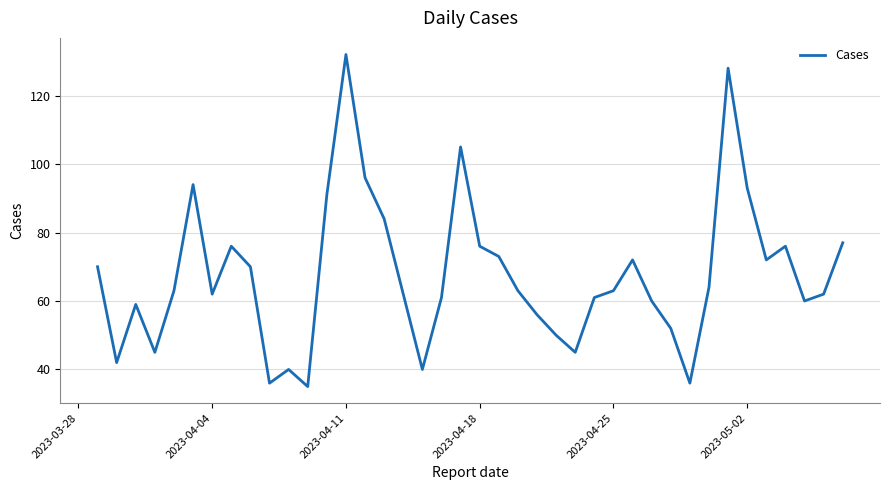

How many categories are shown in the chart?

40